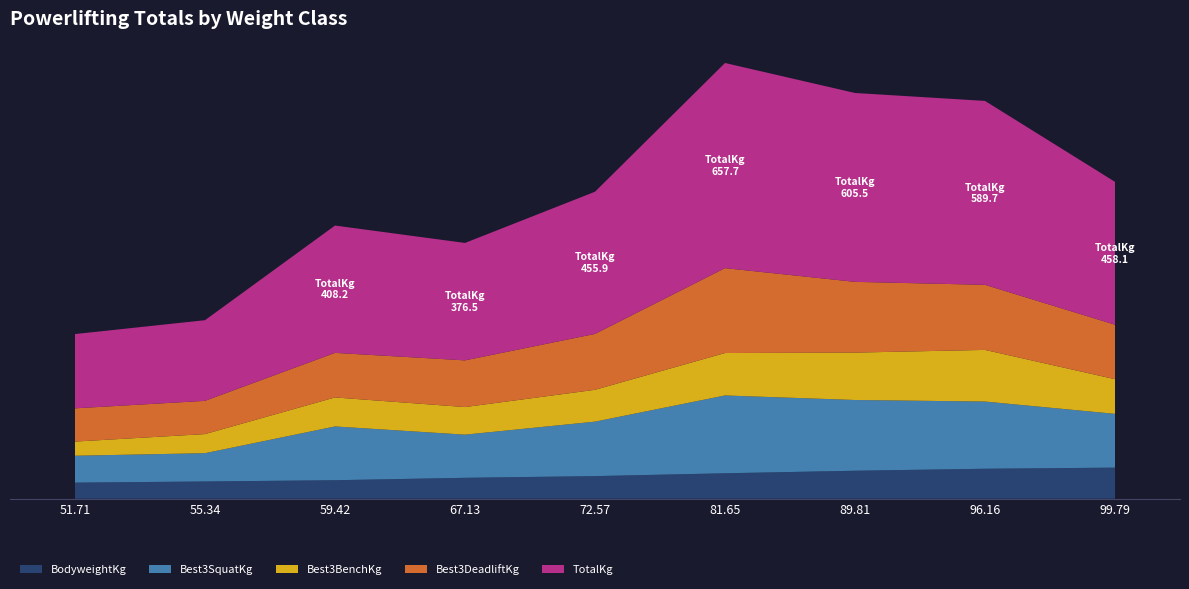

Reading left to right, list all the values displayed in this chart.

BodyweightKg: 51.71=51.7	55.34=55.3	59.42=59.4	67.13=67.1	72.57=72.6	81.65=81.7	89.81=89.8	96.16=96.2	99.79=99.8
Best3SquatKg: 51.71=86.2	55.34=90.7	59.42=172.4	67.13=138.3	72.57=174.6	81.65=249.5	89.81=226.8	96.16=215.5	99.79=172.4
Best3BenchKg: 51.71=45.4	55.34=61.2	59.42=93.0	67.13=88.5	72.57=102.1	81.65=136.1	89.81=151.9	96.16=165.6	99.79=111.1
Best3DeadliftKg: 51.71=106.6	55.34=106.6	59.42=142.9	67.13=149.7	72.57=179.2	81.65=272.2	89.81=226.8	96.16=208.7	99.79=174.6
TotalKg: 51.71=238.1	55.34=258.6	59.42=408.2	67.13=376.5	72.57=455.9	81.65=657.7	89.81=605.5	96.16=589.7	99.79=458.1